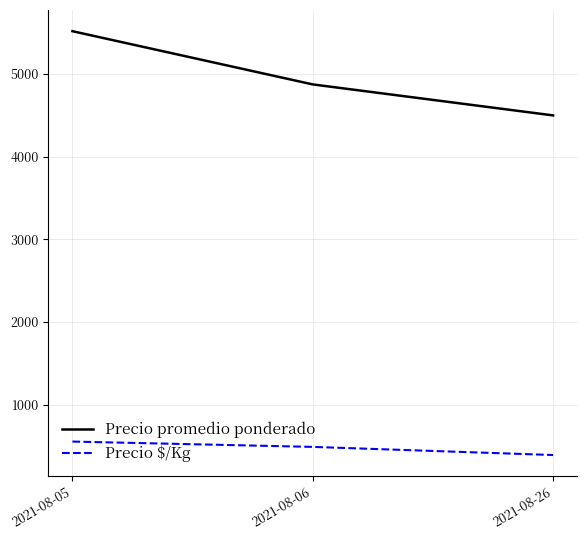

Does the chart have visible grid lines?

Yes